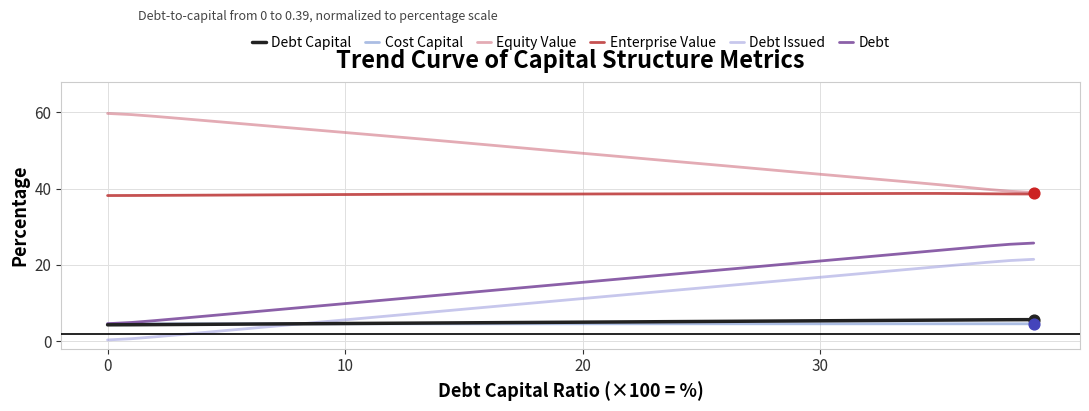

What are all the series names shown in the legend?

Debt Capital, Cost Capital, Equity Value, Enterprise Value, Debt Issued, Debt